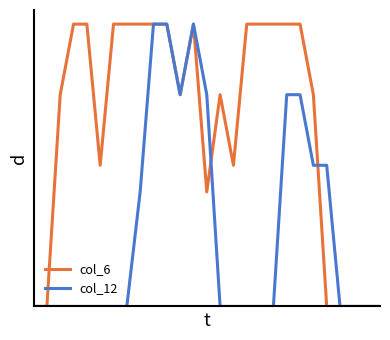

How many interior local peaks does the col_6 series have?

2